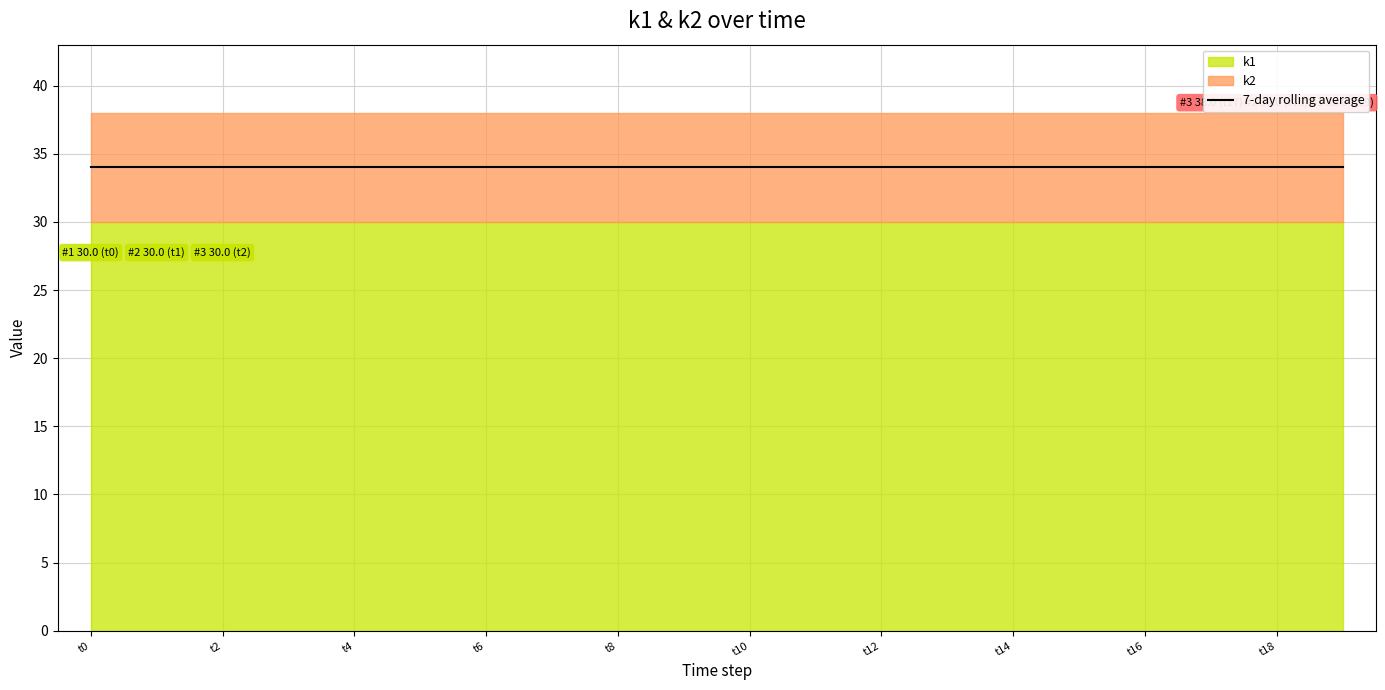

What is the value of the k2 point at the 4th from the left?

38